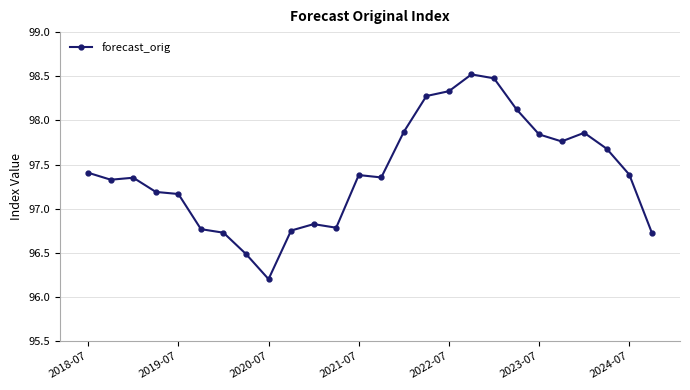

What is the sum of all values?

2532.6